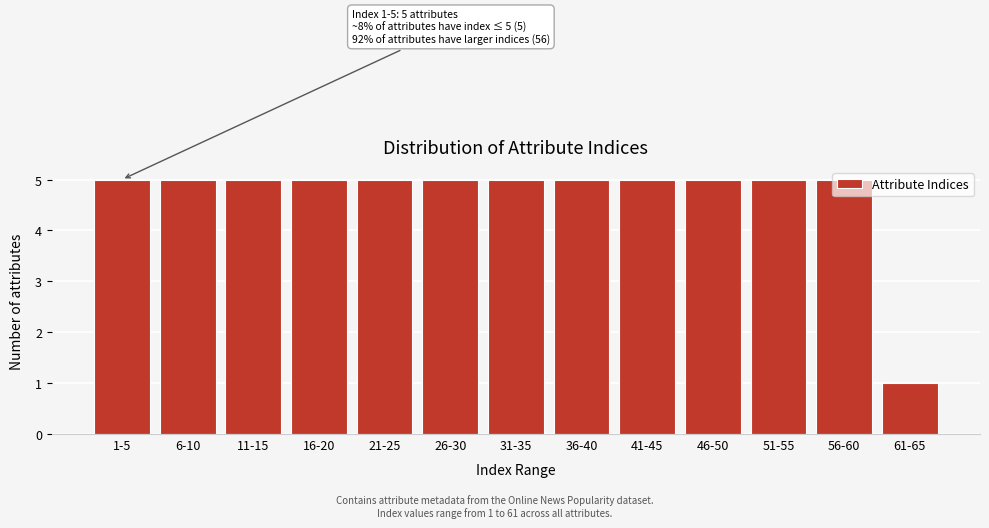

What is the maximum value shown in the chart?

5